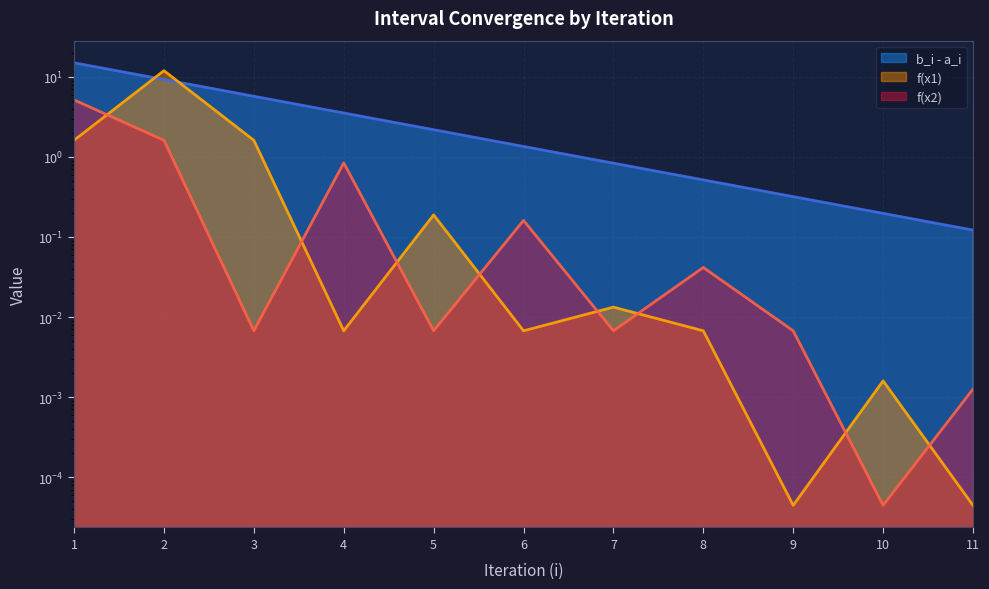

Which series has the largest total across all categories?

b_i - a_i